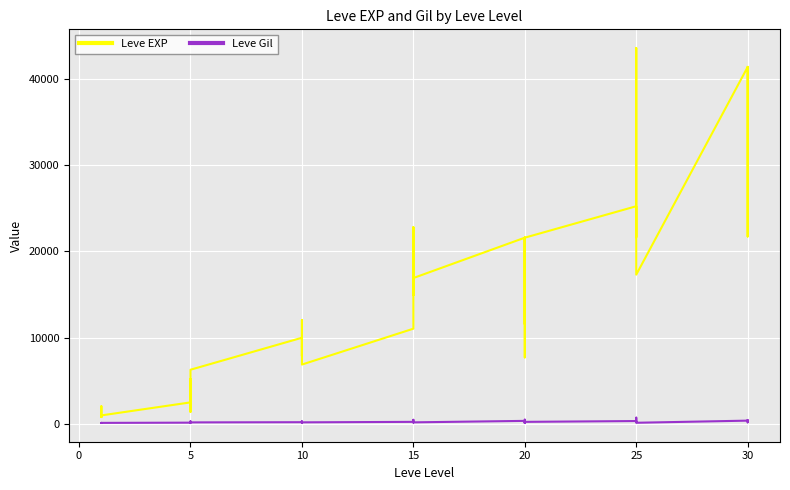

What is the sum of all Leve Gil values?

9116